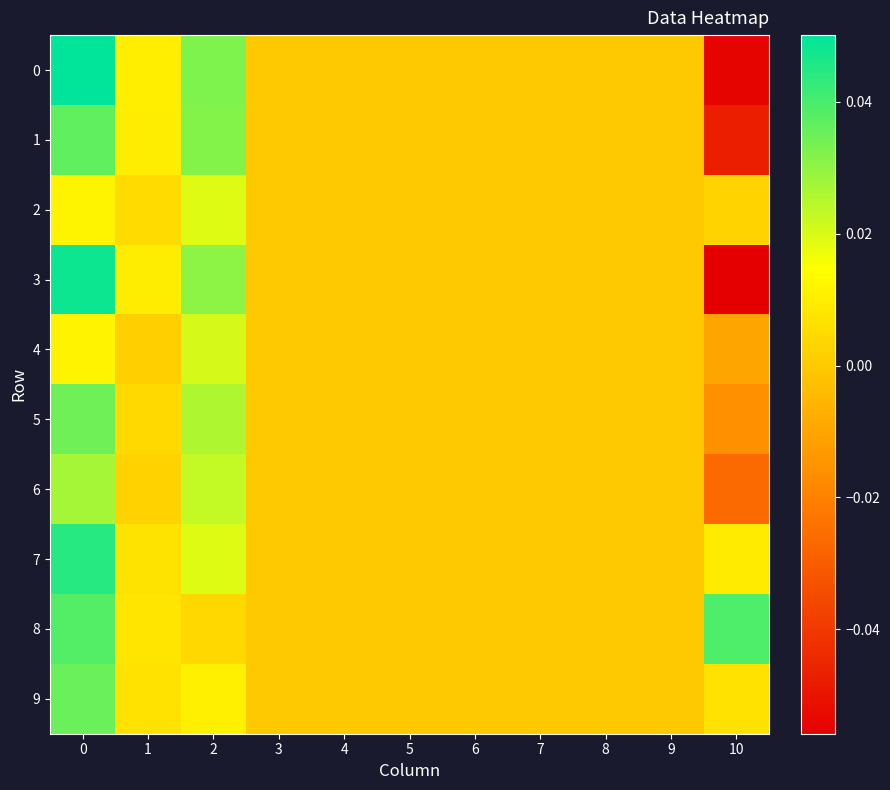

Reading left to right, what are all the values shown in this chart?

0: 0=0.1	1=0.0	2=0.0	3=0.0	4=0.0	5=0.0	6=0.0	7=0.0	8=0.0	9=0.0	10=-0.1
1: 0=0.0	1=0.0	2=0.0	3=0.0	4=0.0	5=0.0	6=0.0	7=0.0	8=0.0	9=0.0	10=-0.0
2: 0=0.0	1=0.0	2=0.0	3=0.0	4=0.0	5=0.0	6=0.0	7=0.0	8=0.0	9=0.0	10=0.0
3: 0=0.0	1=0.0	2=0.0	3=0.0	4=0.0	5=0.0	6=0.0	7=0.0	8=0.0	9=0.0	10=-0.1
4: 0=0.0	1=0.0	2=0.0	3=0.0	4=0.0	5=0.0	6=0.0	7=0.0	8=0.0	9=0.0	10=-0.0
5: 0=0.0	1=0.0	2=0.0	3=0.0	4=0.0	5=0.0	6=0.0	7=0.0	8=0.0	9=0.0	10=-0.0
6: 0=0.0	1=0.0	2=0.0	3=0.0	4=0.0	5=0.0	6=0.0	7=0.0	8=0.0	9=0.0	10=-0.0
7: 0=0.0	1=0.0	2=0.0	3=0.0	4=0.0	5=0.0	6=0.0	7=0.0	8=0.0	9=0.0	10=0.0
8: 0=0.0	1=0.0	2=0.0	3=0.0	4=0.0	5=0.0	6=0.0	7=0.0	8=0.0	9=0.0	10=0.0
9: 0=0.0	1=0.0	2=0.0	3=0.0	4=0.0	5=0.0	6=0.0	7=0.0	8=0.0	9=0.0	10=0.0